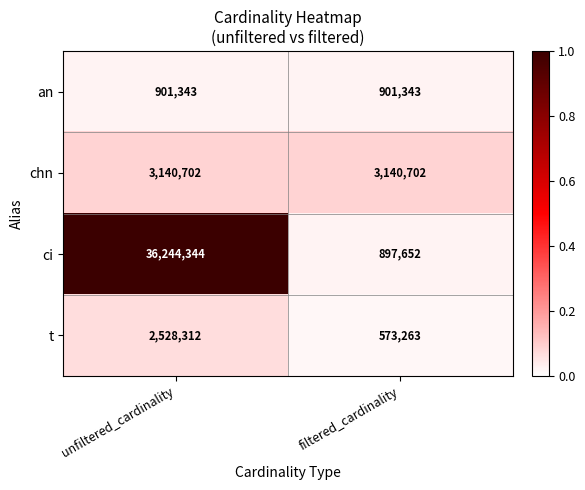

Rank the series by their maximum value, from lowest to highest.

an, t, chn, ci